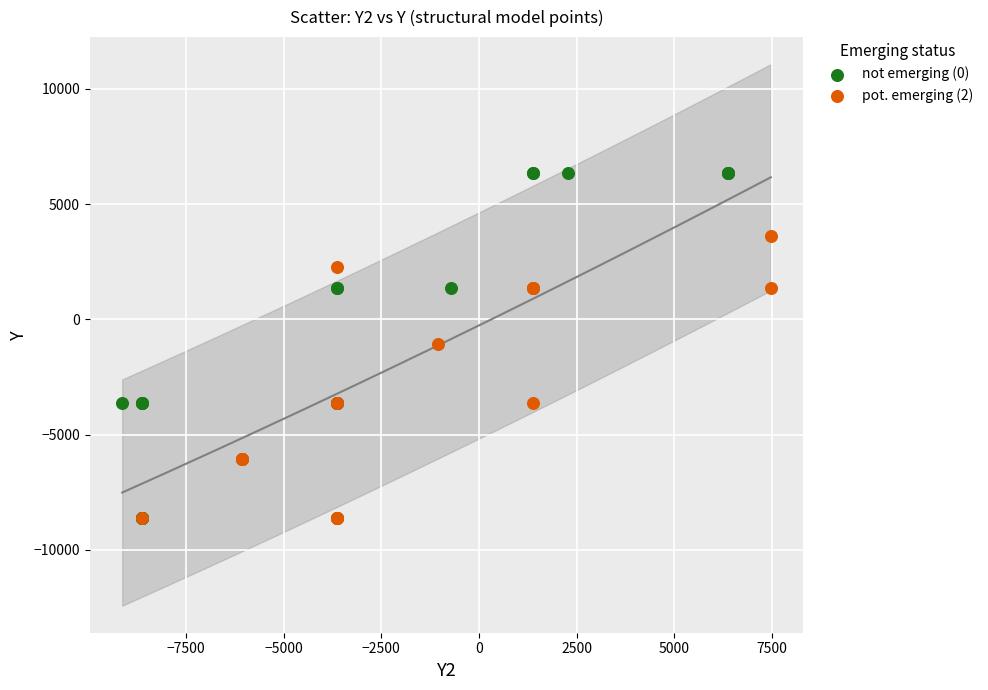

Which series has the largest Y range (max minus min)?

not emerging (0)